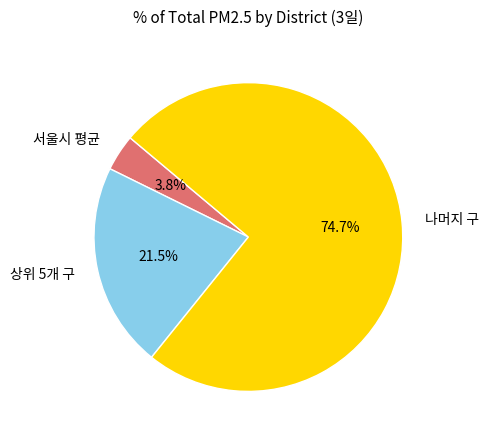

Between 상위 5개 구 and 서울시 평균, which is larger?

상위 5개 구